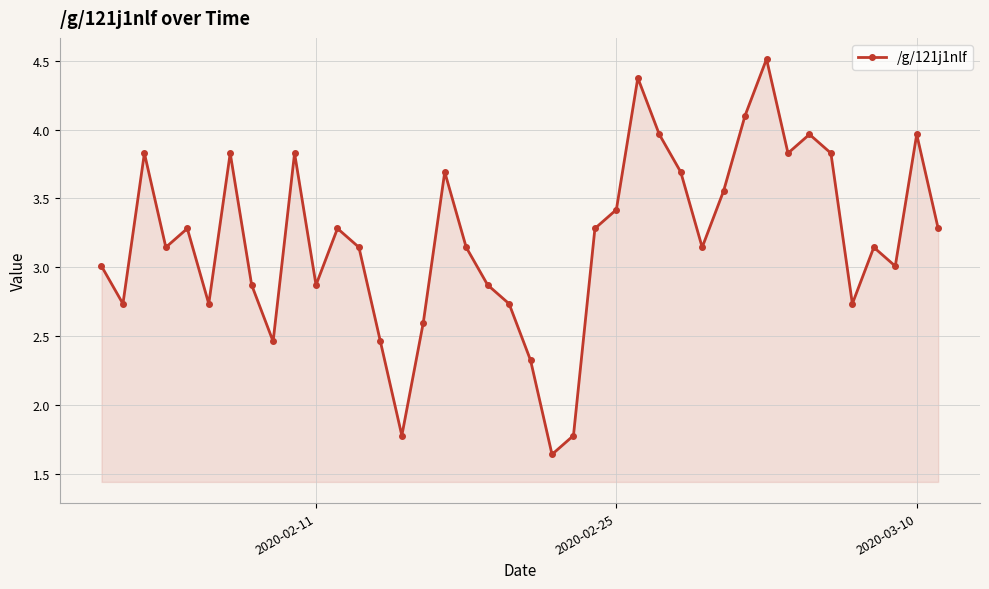

How many lines are shown in the chart?

1